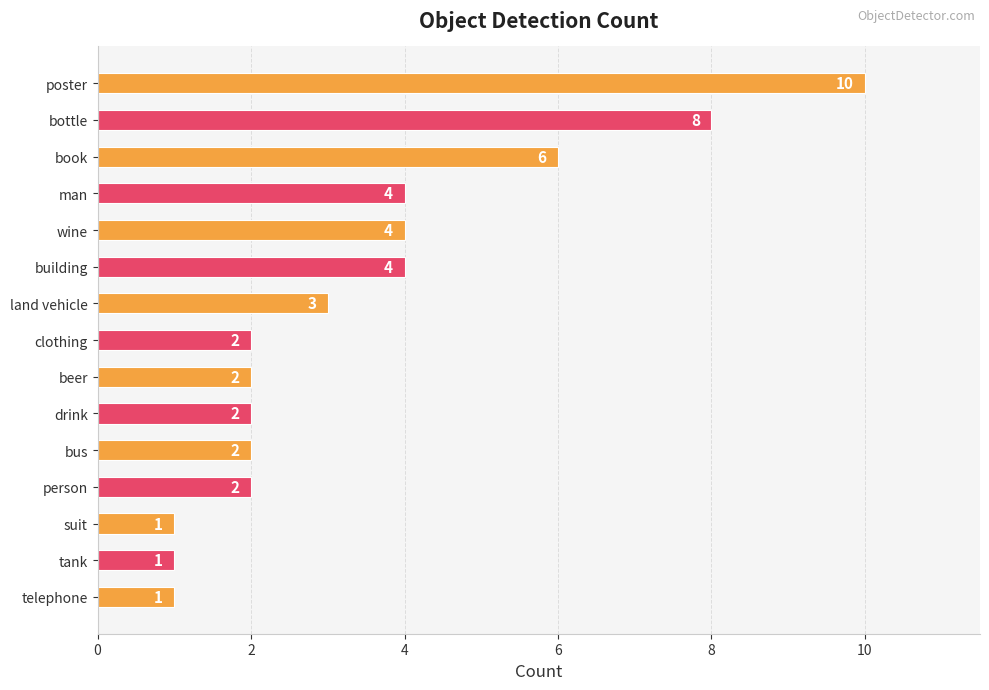

What is the difference between the second highest and second lowest values?

7